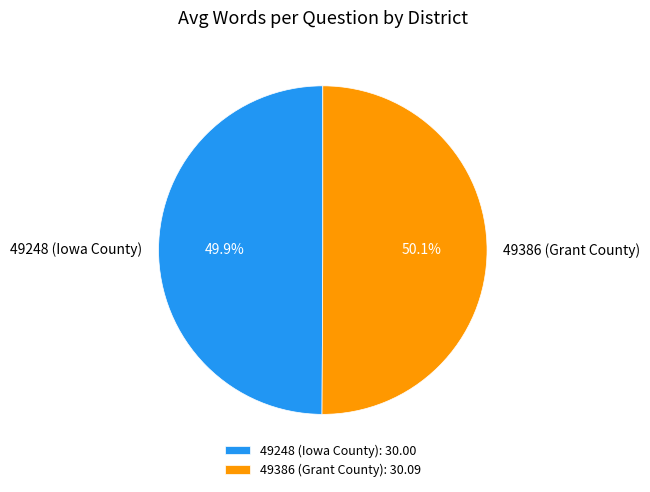

How much of the chart is everything except 49386 (Grant County)?

49.9%